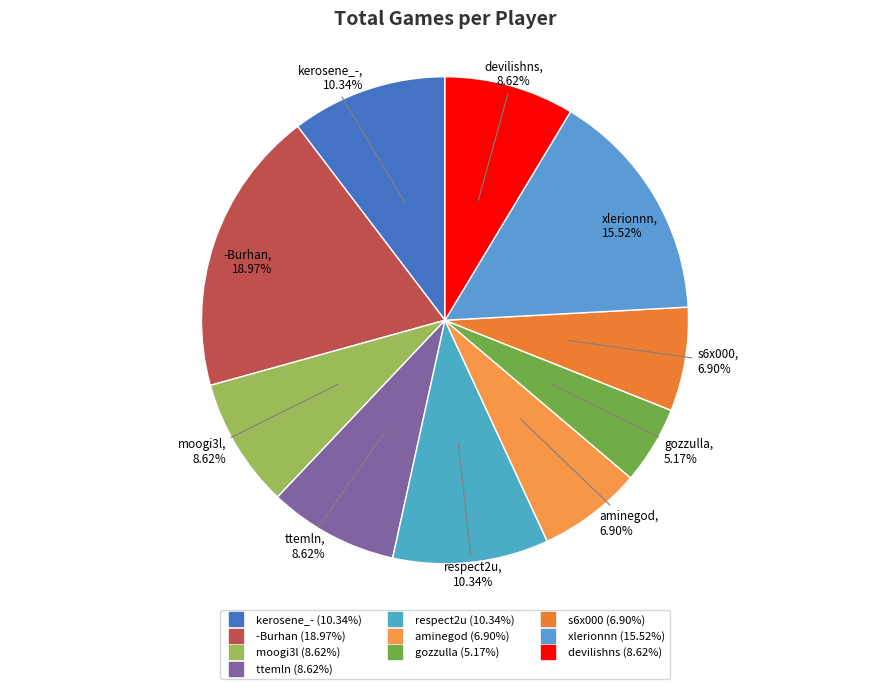

Is the sum of -Burhan and ttemln greater than half?

No